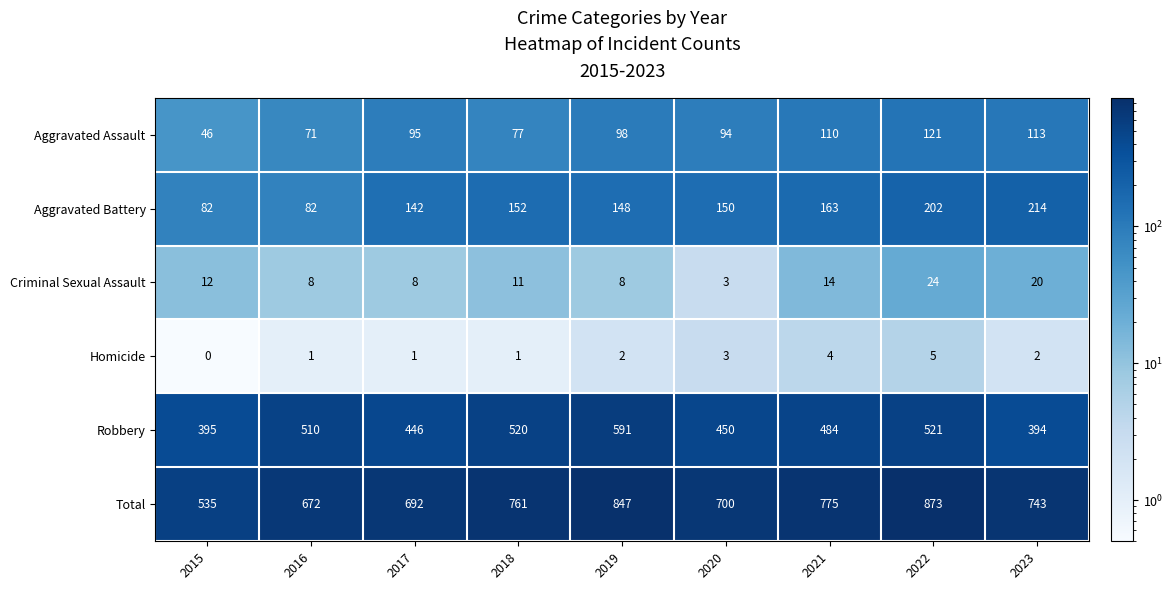

What is the average value of the Robbery series?

479